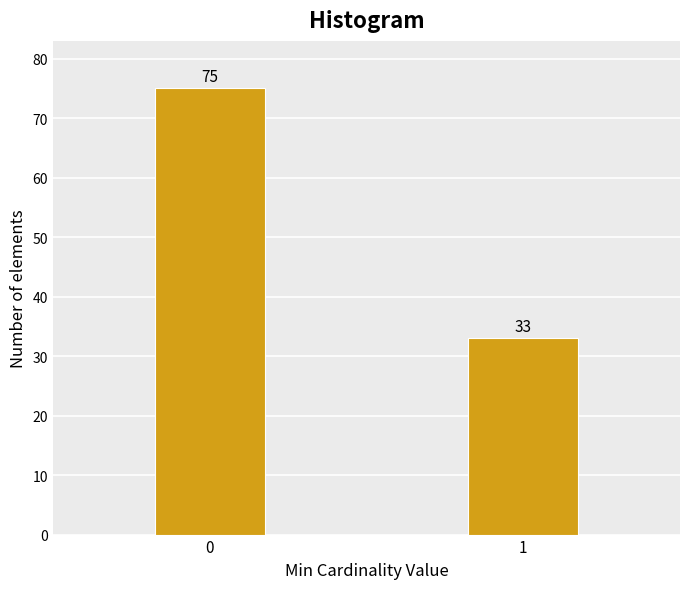

Reading right to left, what are all the values shown in this chart?

33	75